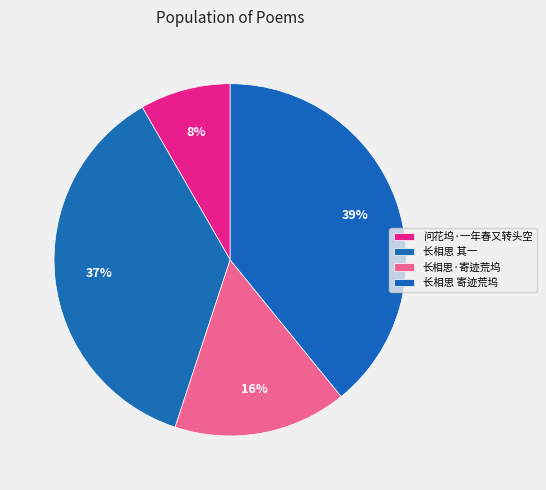

What is the smallest slice in the pie chart?

问花坞·一年春又转头空